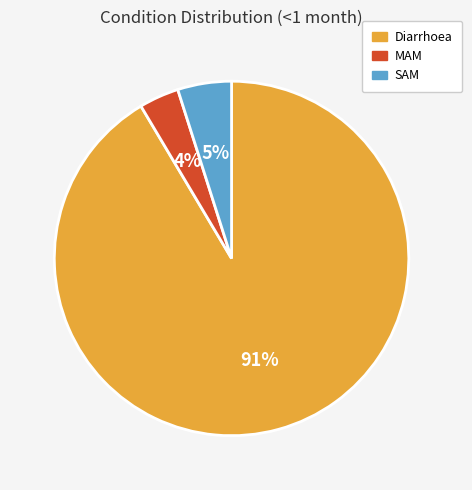

To the nearest percent, what portion does MAM represent?

4%